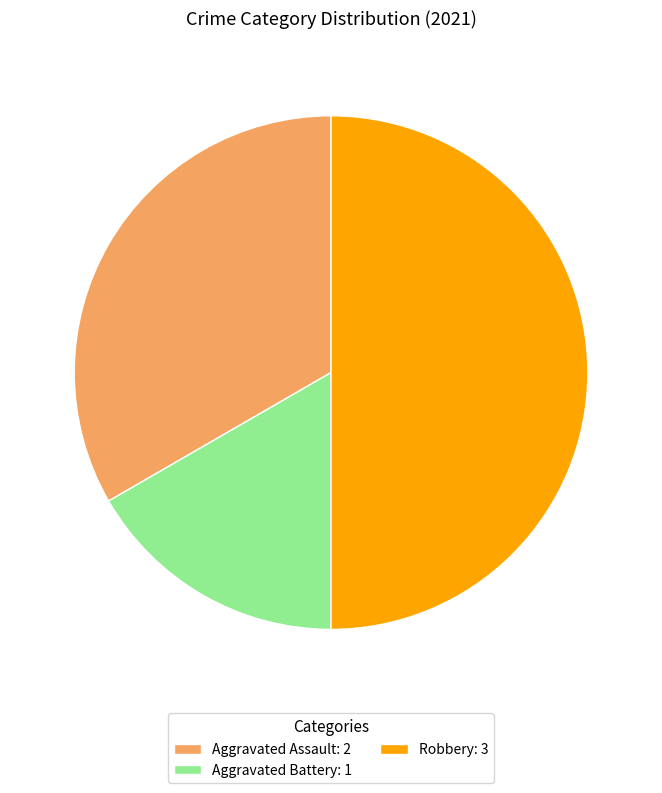

Which has a higher value, Robbery or Aggravated Battery?

Robbery